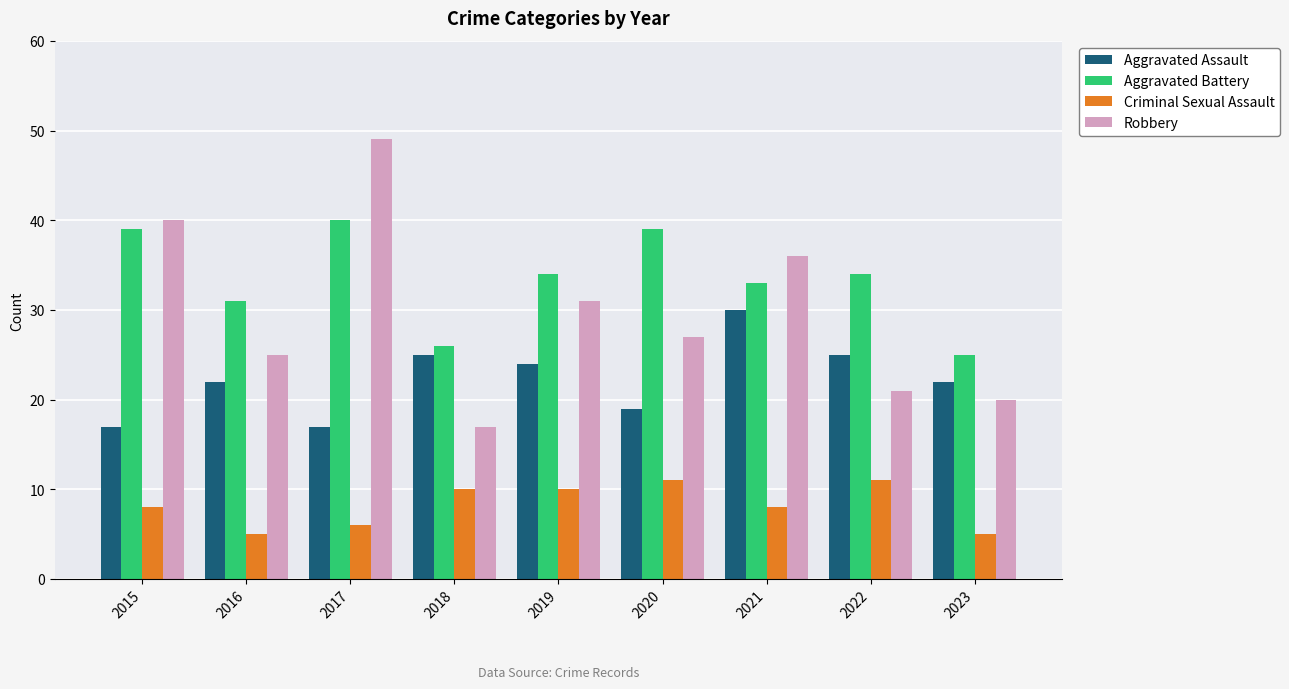

How many data points in Aggravated Battery are less than 34?

4